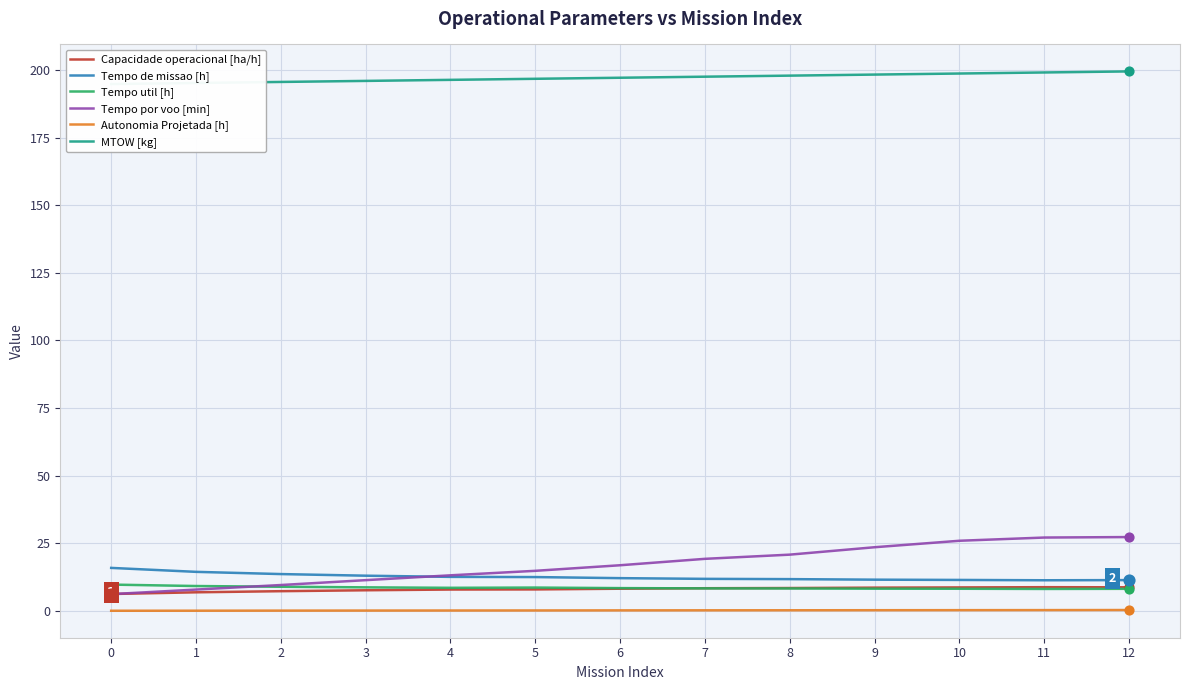

At how many categories does at least one series exceed 147?

13